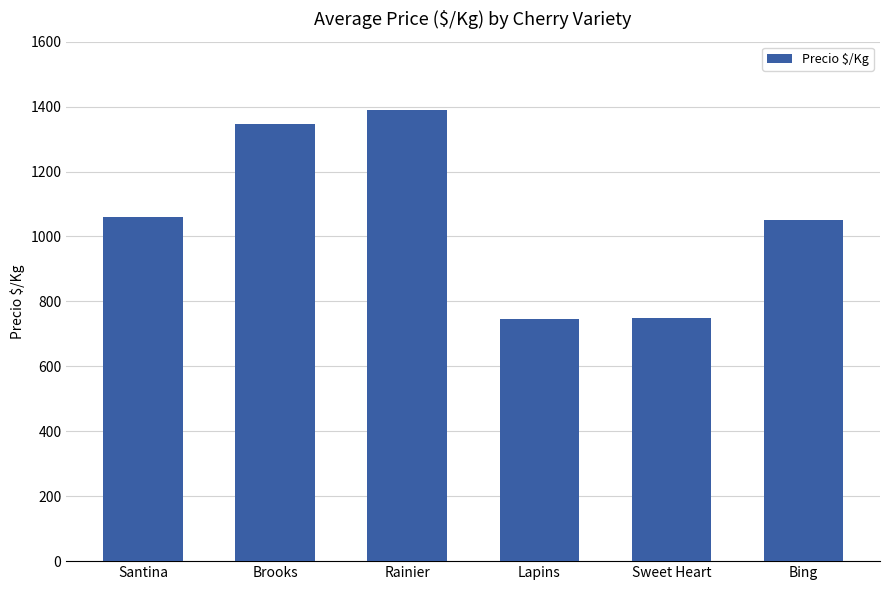

What is the label of the 1st bar from the left?

Santina